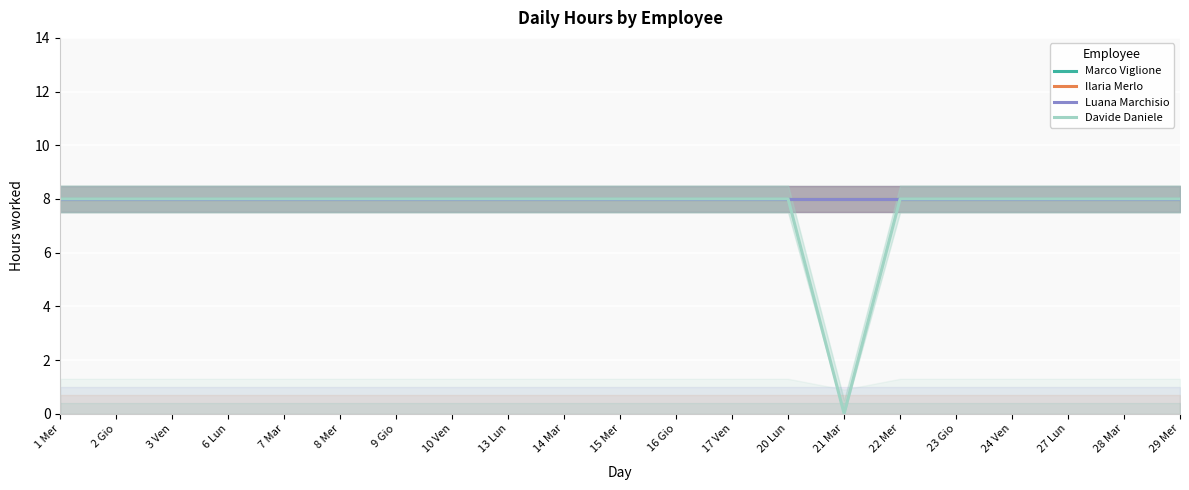

Is it true that Luana Marchisio equals 8 at 17 Ven?

True